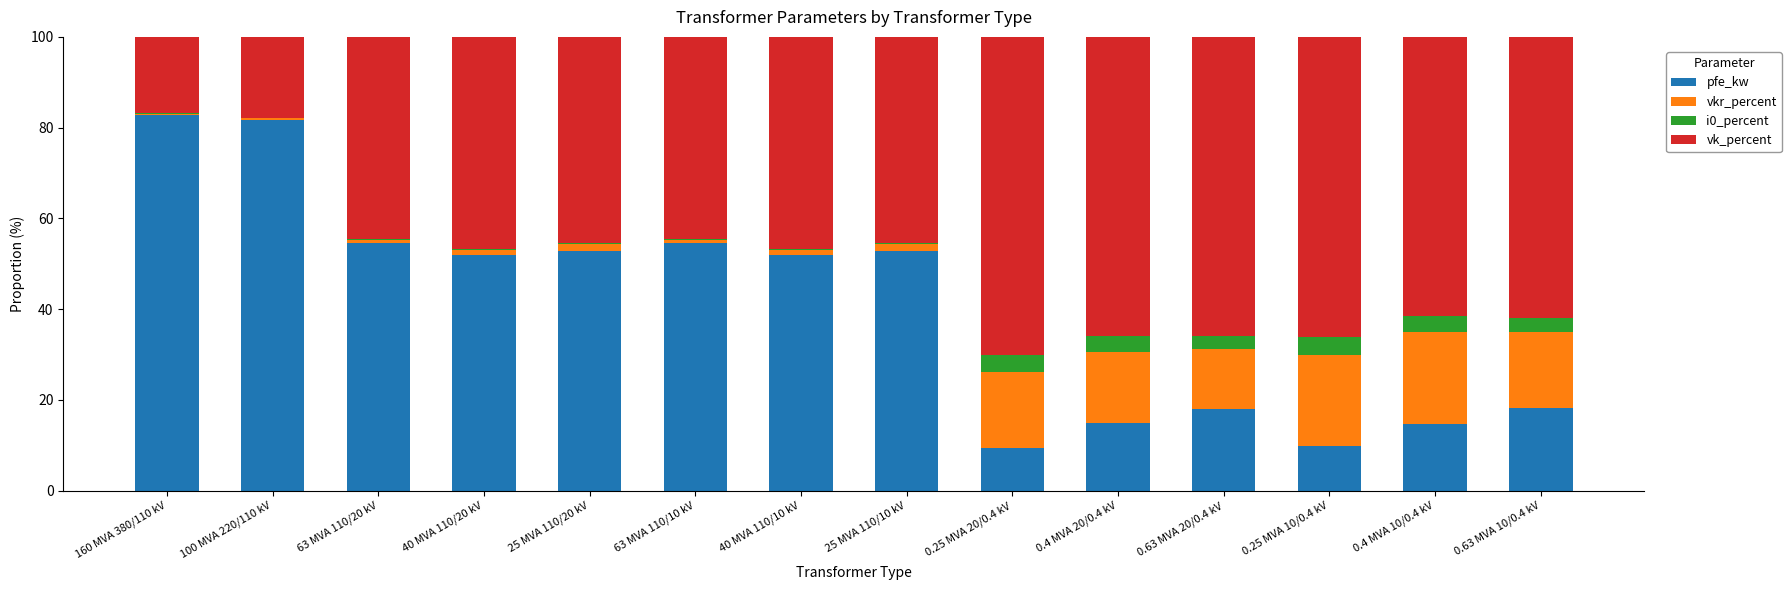

What is the sum of all pfe_kw values?

568.4